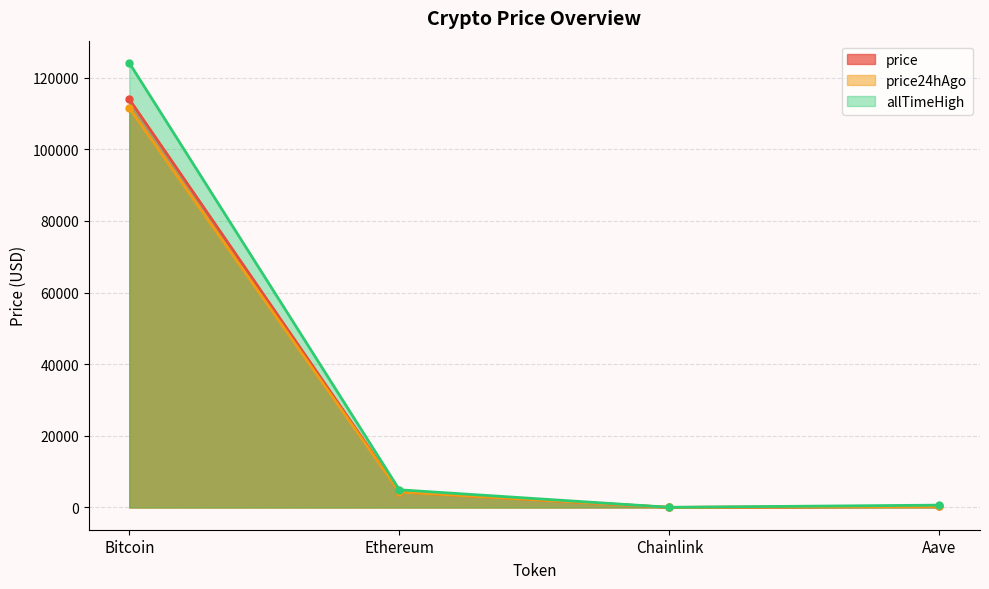

How many interior local valleys does the allTimeHigh series have?

1